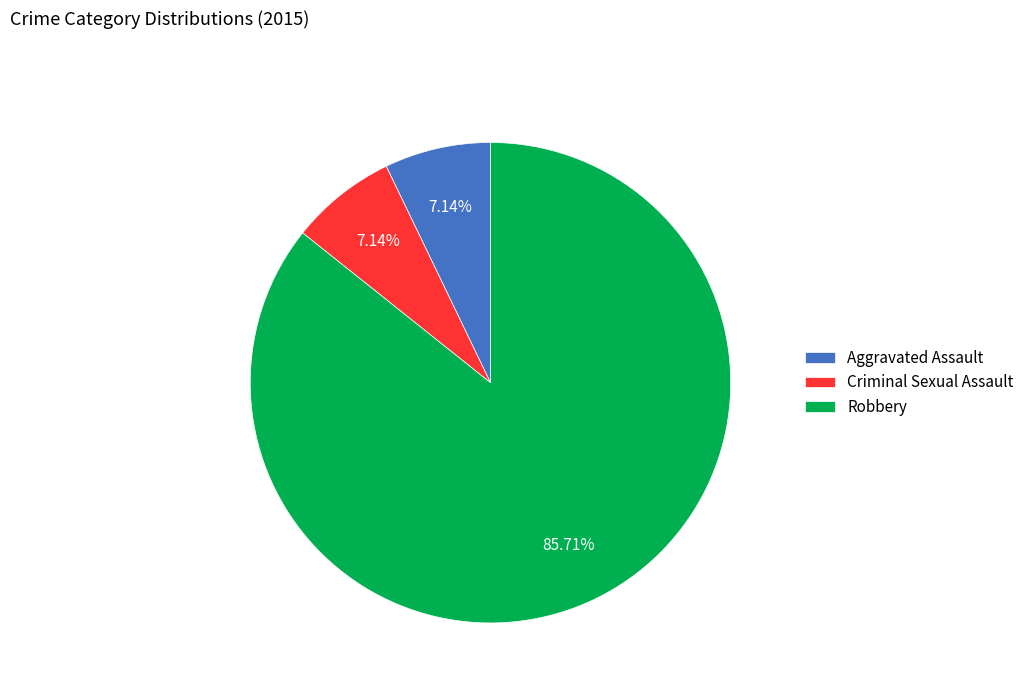

To the nearest percent, what percentage of the pie is Robbery?

86%